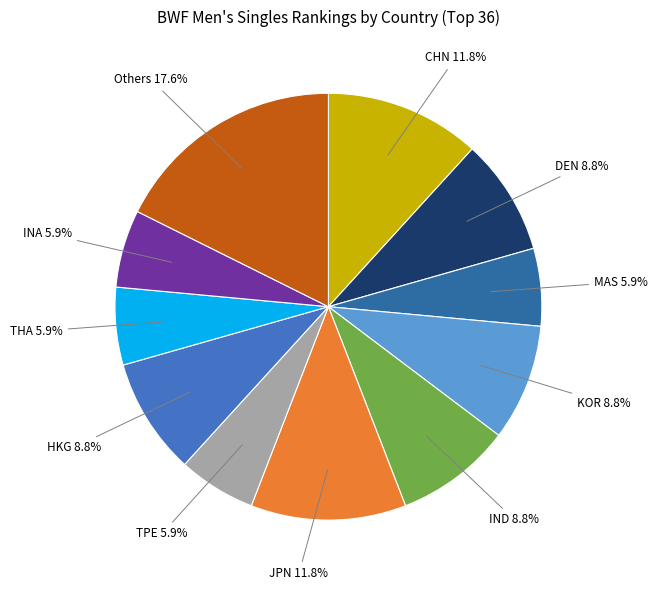

How many slices are in this pie chart?

11